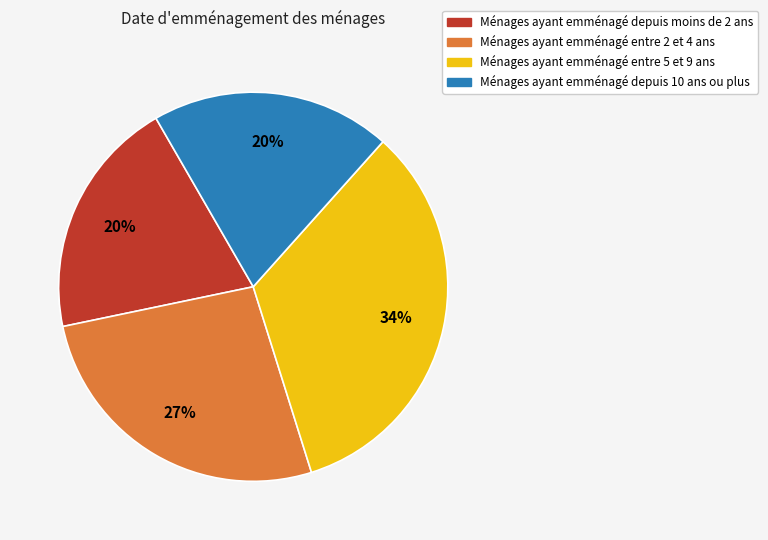

How many segments does this pie chart have?

4